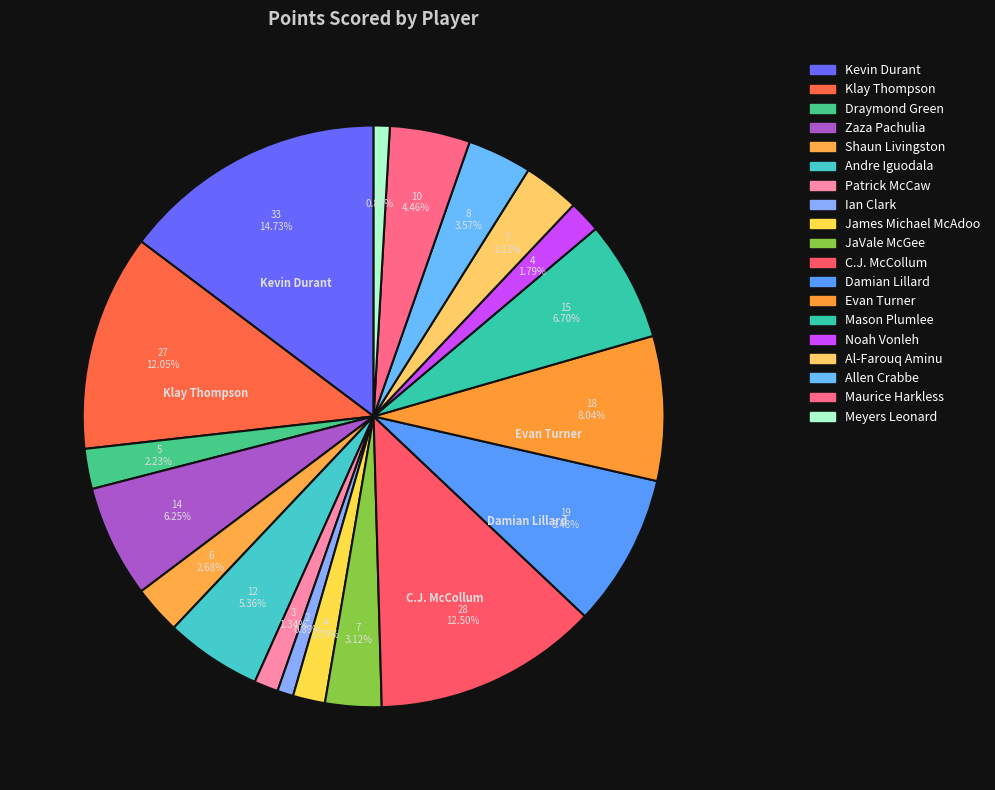

Count the number of slices in the pie.

19